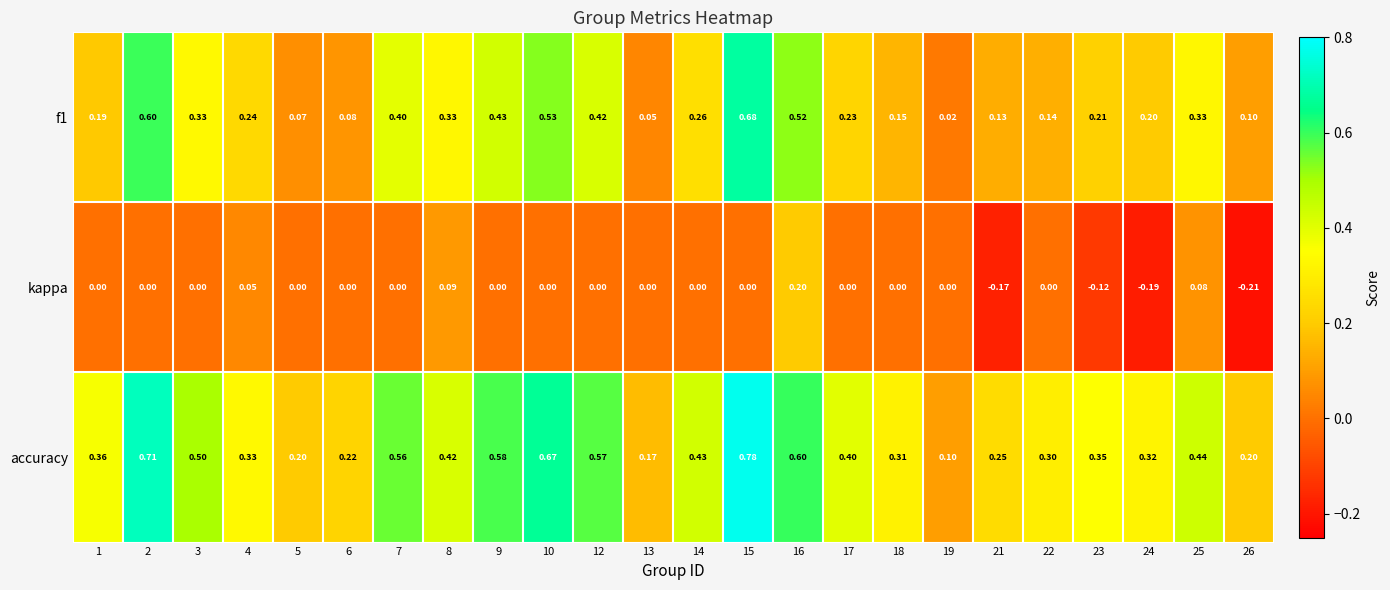

Between 5 and 6, which series saw the biggest shift?

accuracy